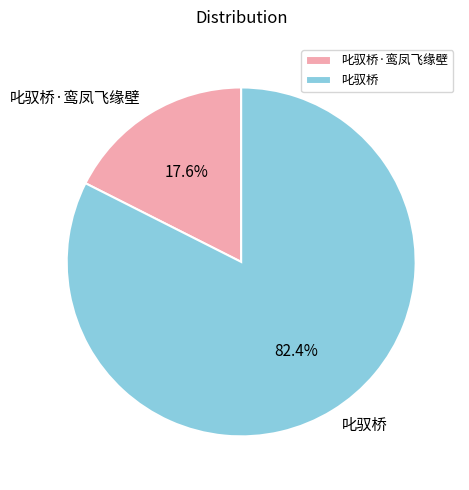

What percentage do 叱驭桥·鸾凤飞缘壁 and 叱驭桥 together represent?

100.0%